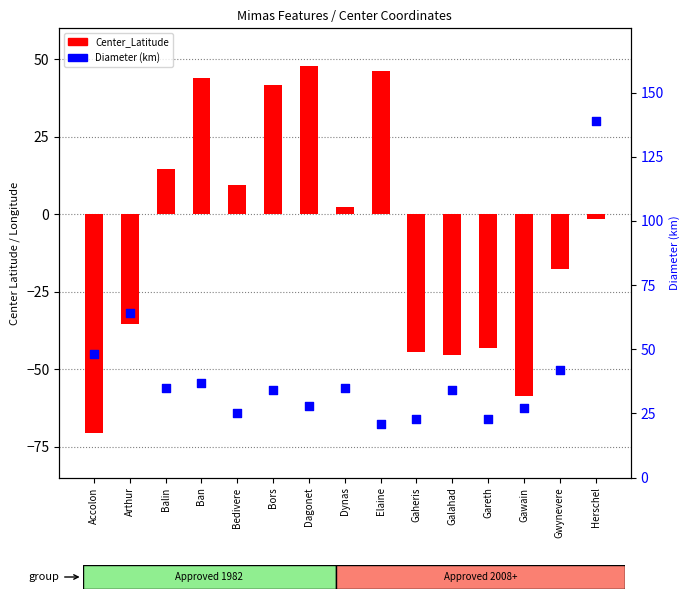

What is the total value across all series at Dynas?

37.4